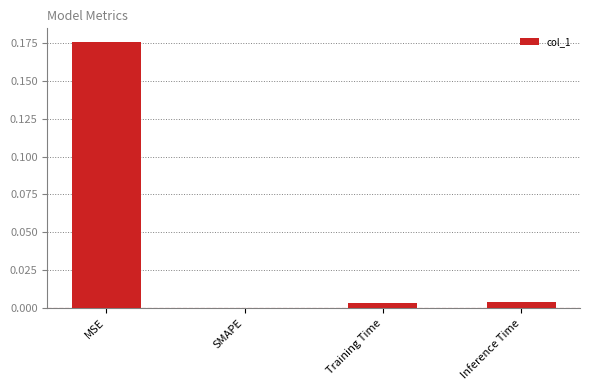

Which has a higher value, MSE or Training Time?

MSE